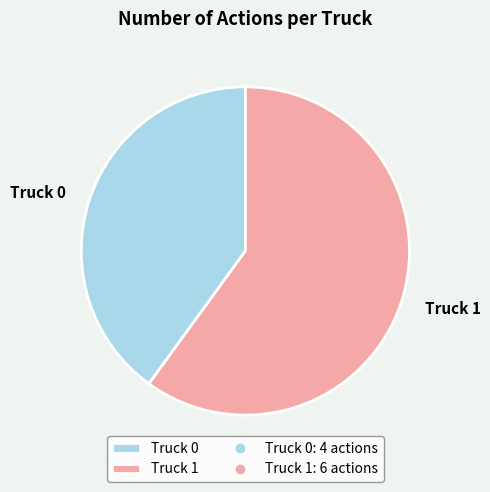

Is it true that Truck 1 is 60% of the pie?

True